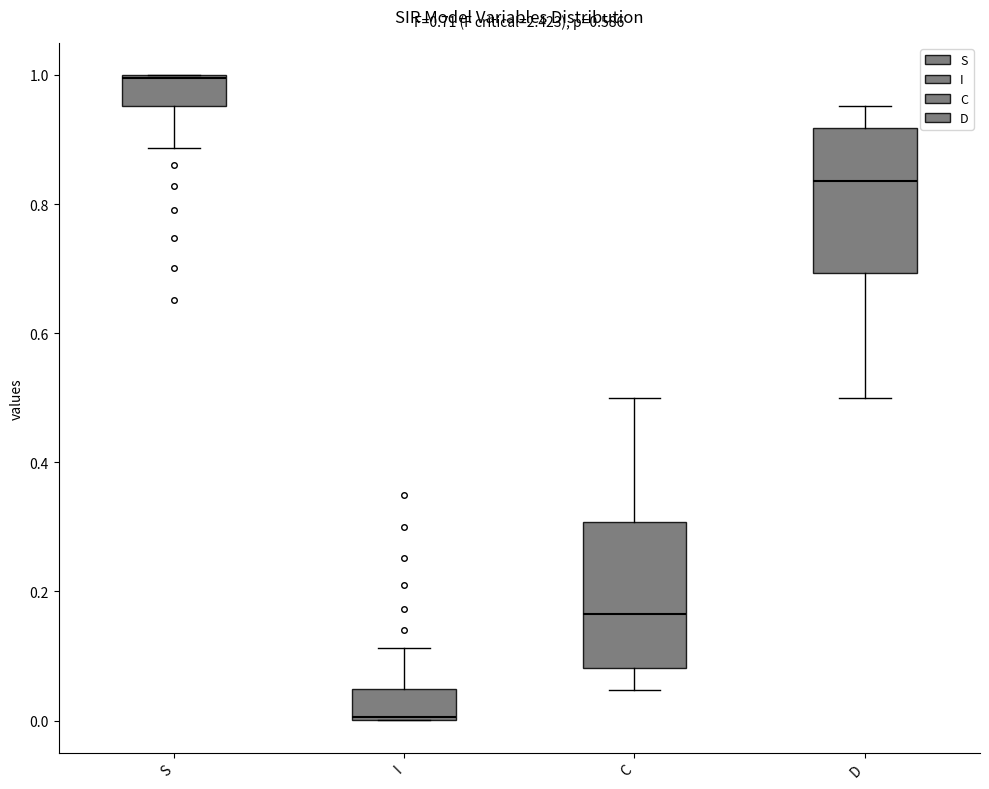

Which box's median line is the lowest?

I